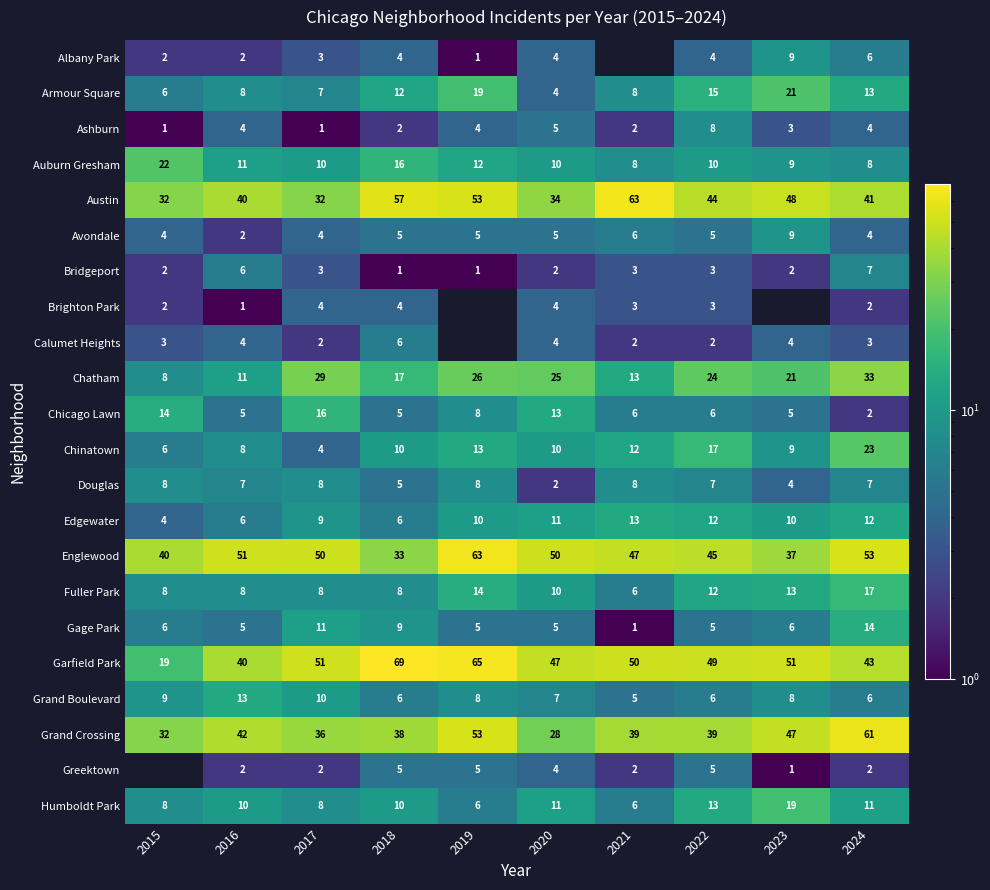

At which category does the chart reach its minimum across all series?

2019